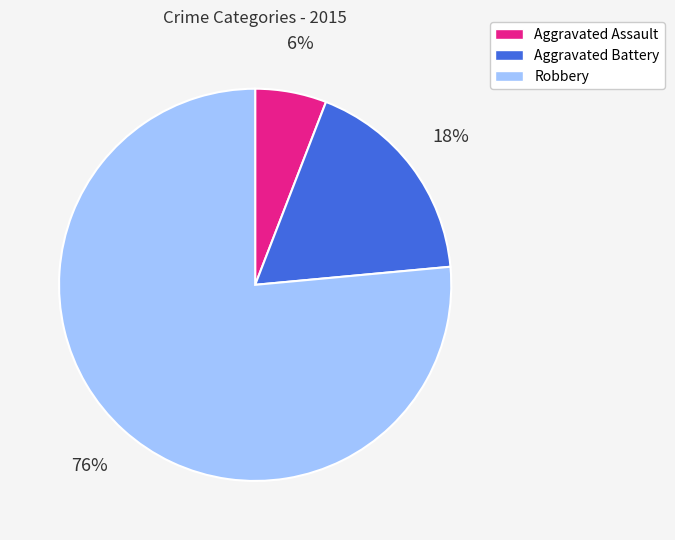

The Aggravated Assault slice represents 1% of the pie. True or false?

False